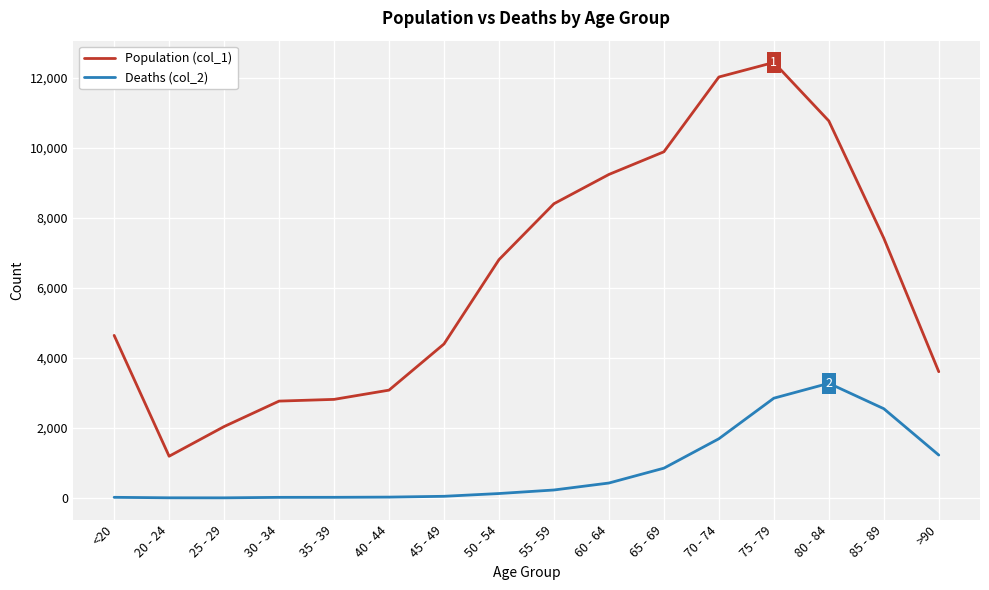

Rank the series by their average value, from highest to lowest.

Population (col_1), Deaths (col_2)